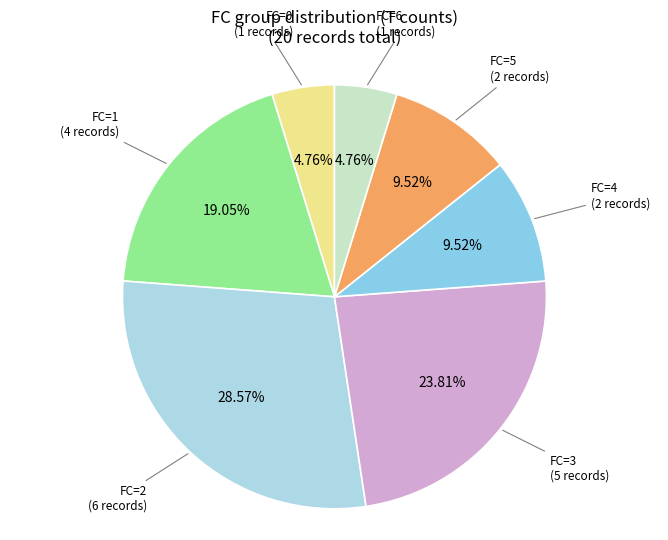

To the nearest percent, what is the difference between the largest and smallest slice percentages?

24%